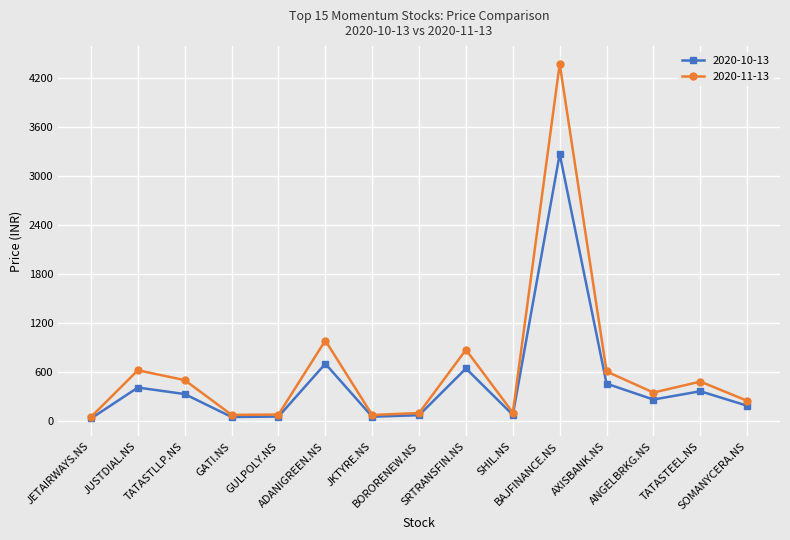

What is the value of the 2020-11-13 point at the 12th from the left?

610.4